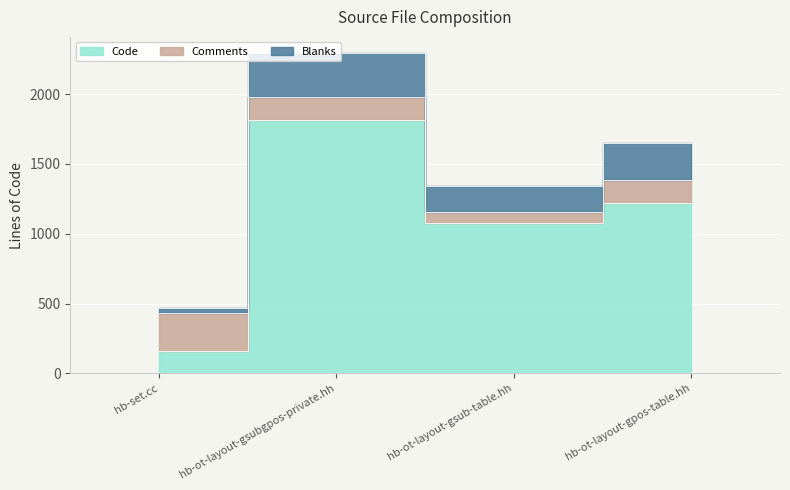

True or false: Blanks and Code intersect in this chart.

False